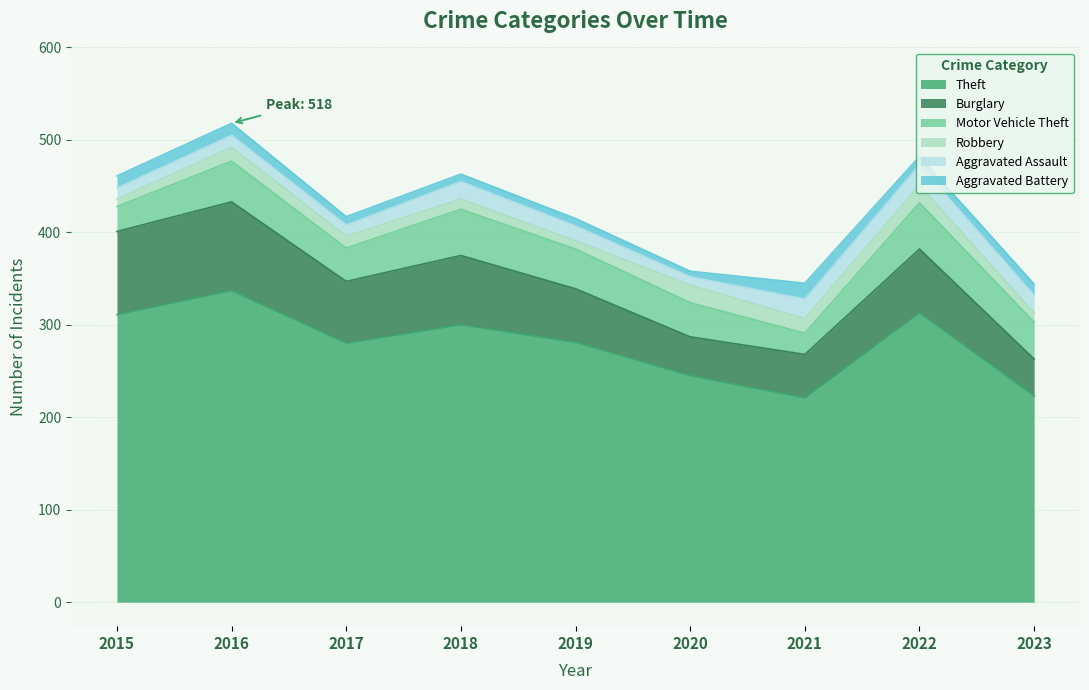

Which series has the largest total across all categories?

Theft